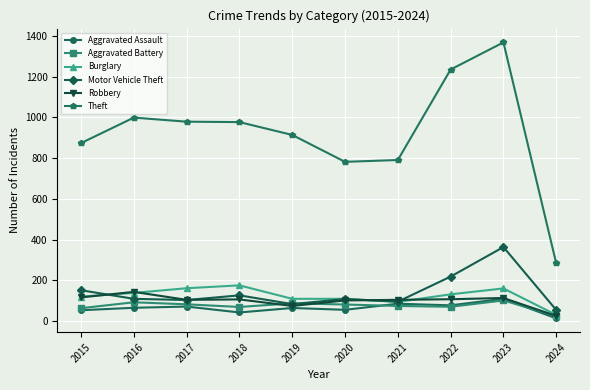

Where is Motor Vehicle Theft nearest to the value 209?

2022